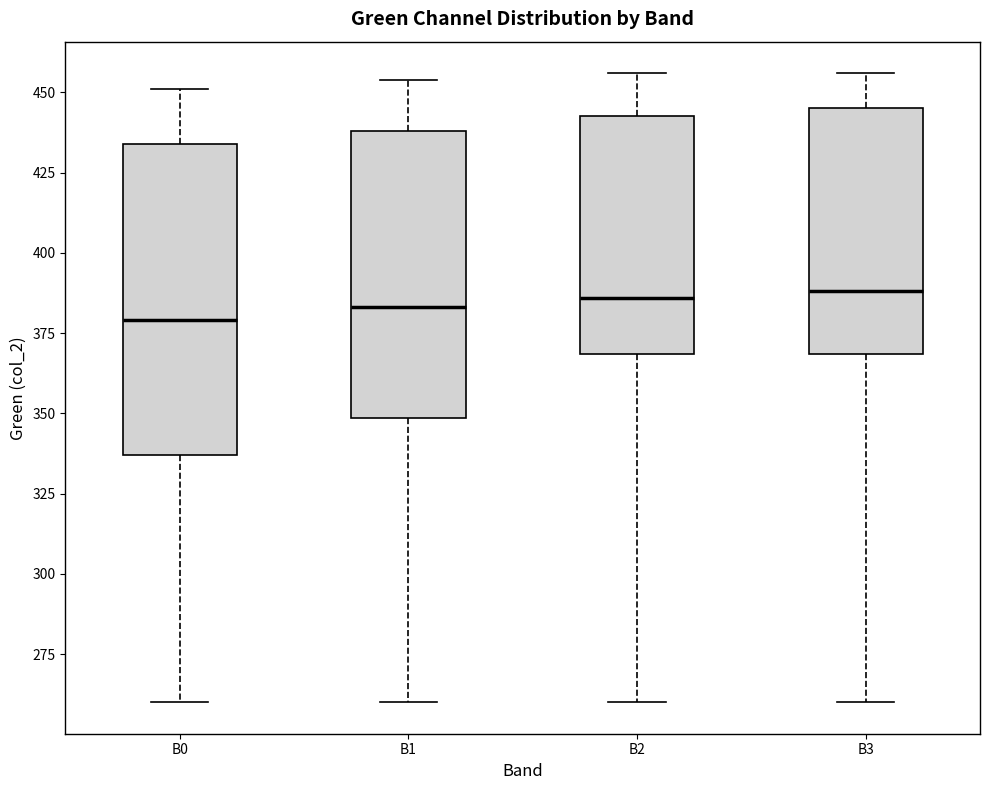

Reading left to right, transcribe this box plot: for each box, give where its median line is, the range the box spans, and where its two whiskers end, as read against the y-axis. The values are not printed on the chart, so give them approximately, as read against the axis.

B0: median 380, box 335 to 435, whiskers 260 to 450
B1: median 385, box 350 to 440, whiskers 260 to 455
B2: median 385, box 370 to 445, whiskers 260 to 455
B3: median 390, box 370 to 445, whiskers 260 to 455